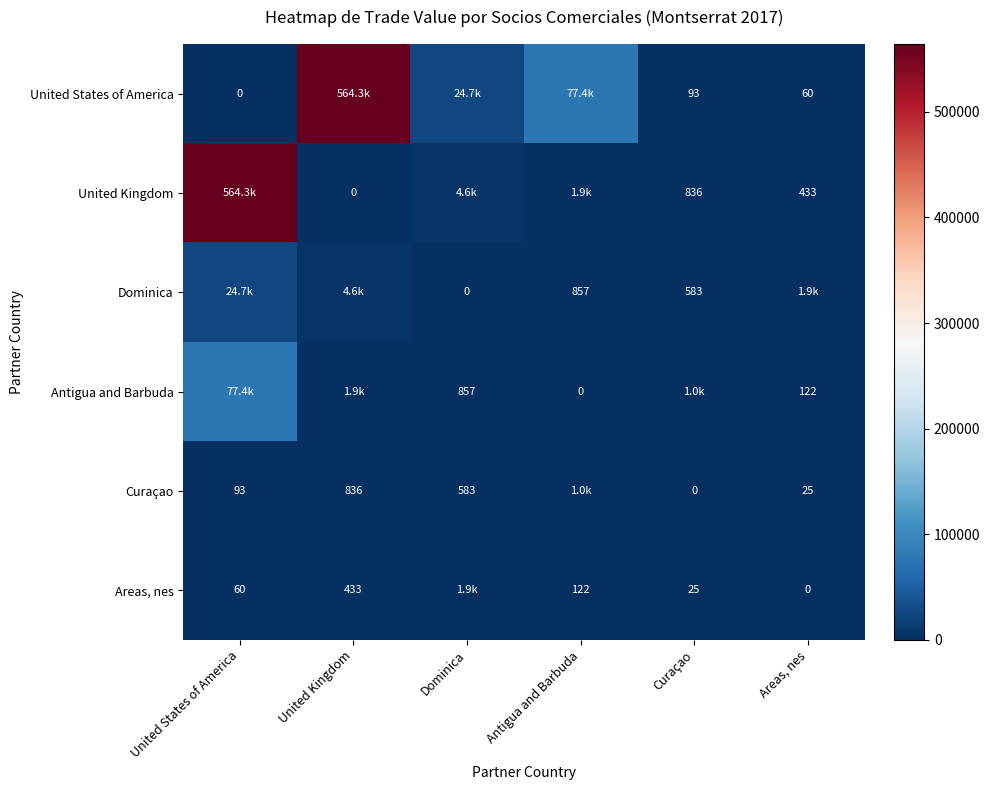

The Areas, nes series shows 122 at Antigua and Barbuda. True or false?

True